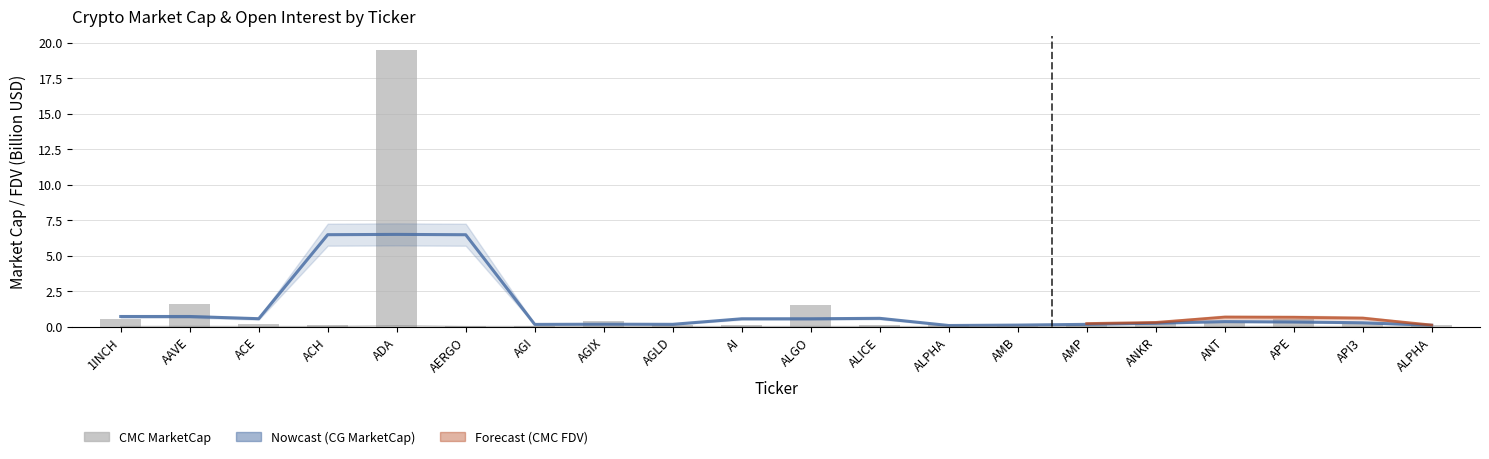

What is the difference between the values at AGLD and ALGO?

1.4